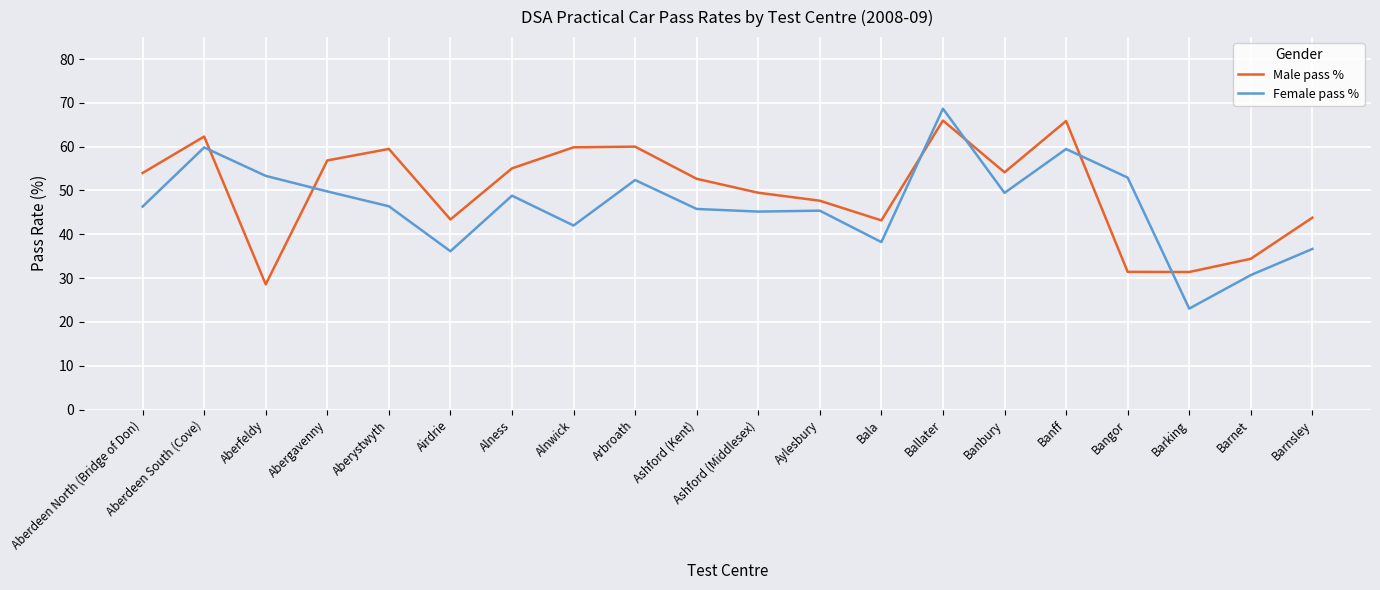

How many interior local valleys does the Male pass % series have?

5